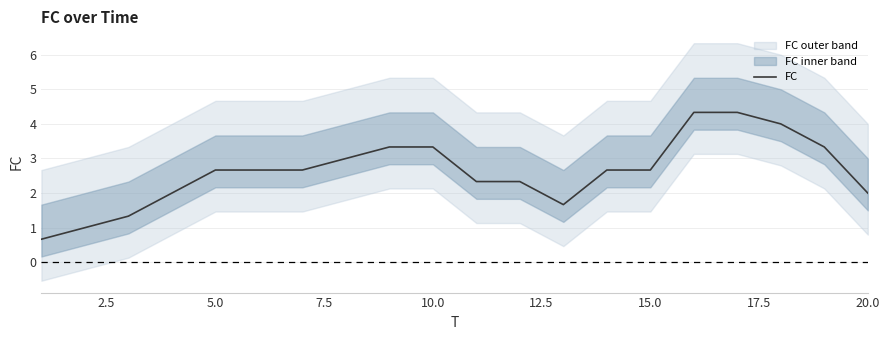

What is the minimum value for FC?

0.7